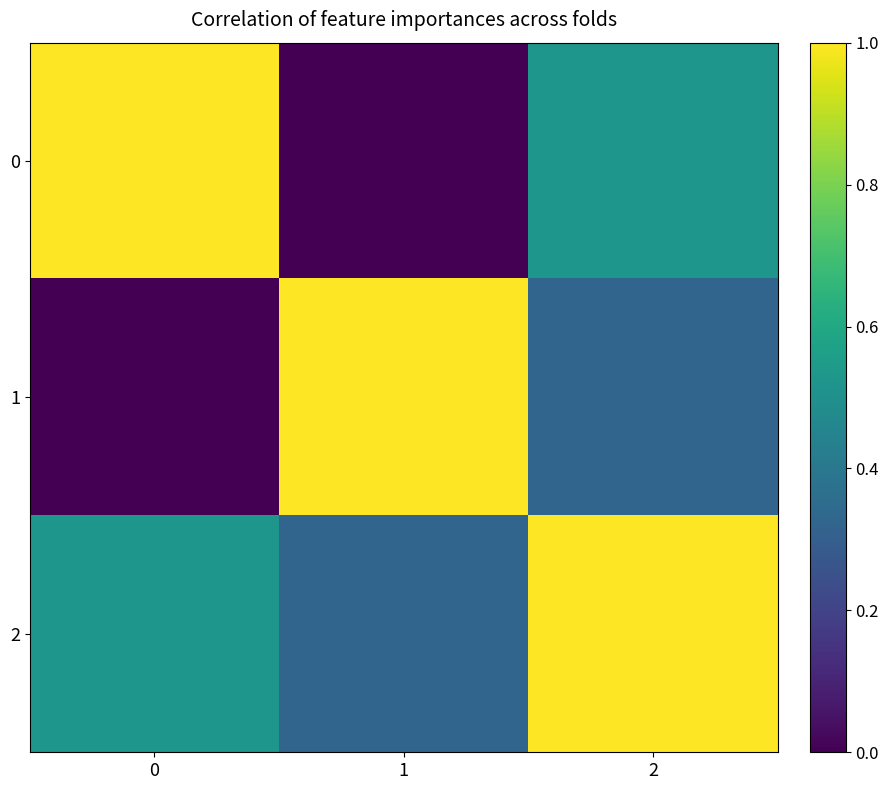

Which has a higher value, 2 or 1?

2